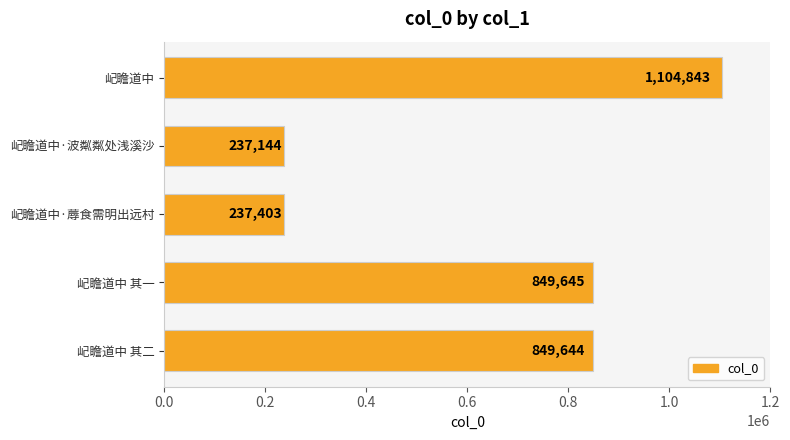

Which has a higher value, 屺瞻道中 其一 or 屺瞻道中·波粼粼处浅溪沙?

屺瞻道中 其一